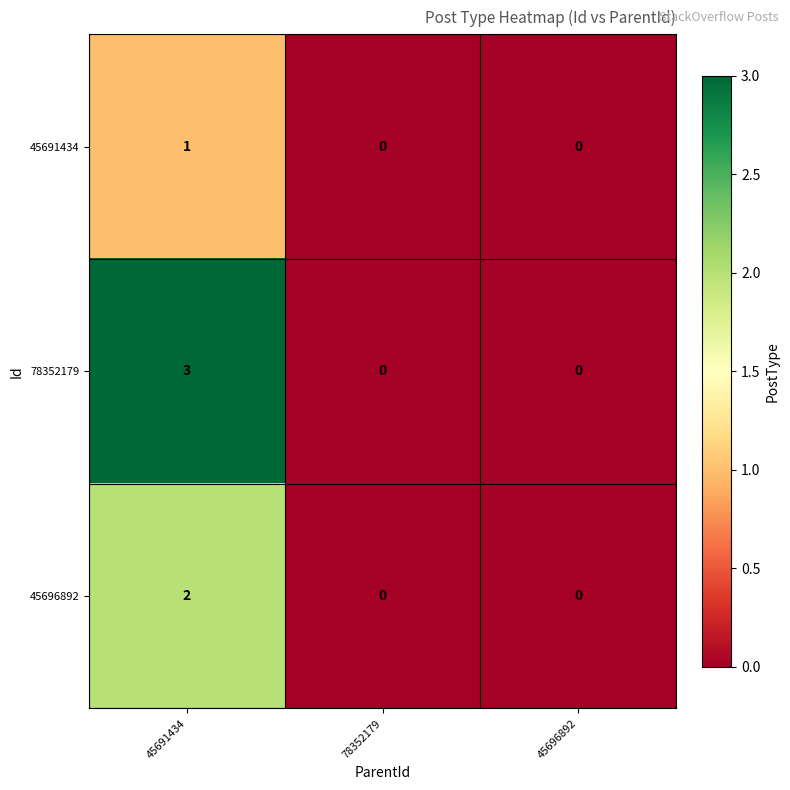

What is the difference between the highest and lowest values at 45691434?

2